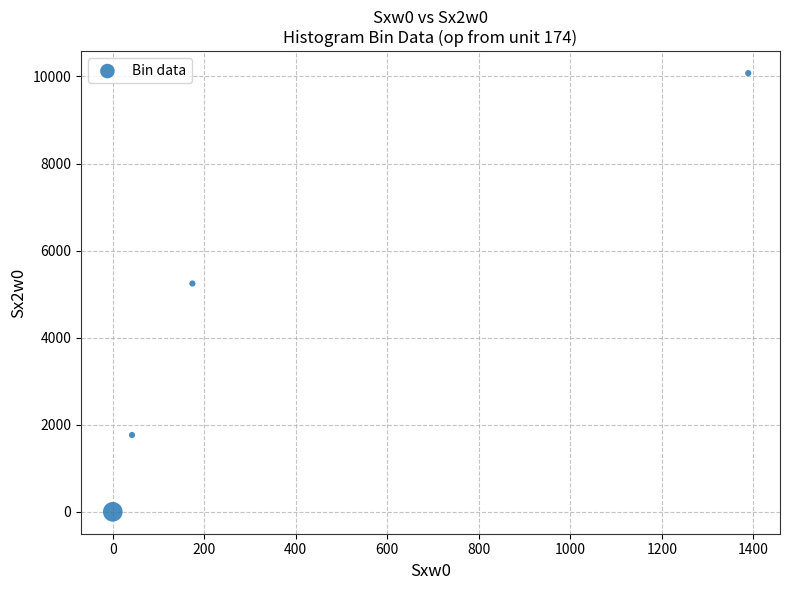

What is the range of X values (max minus min)?

1389